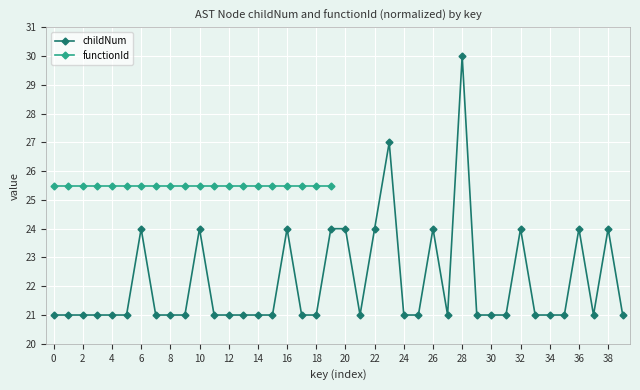

The chart shows a value of 39 at 2764374. True or false?

False